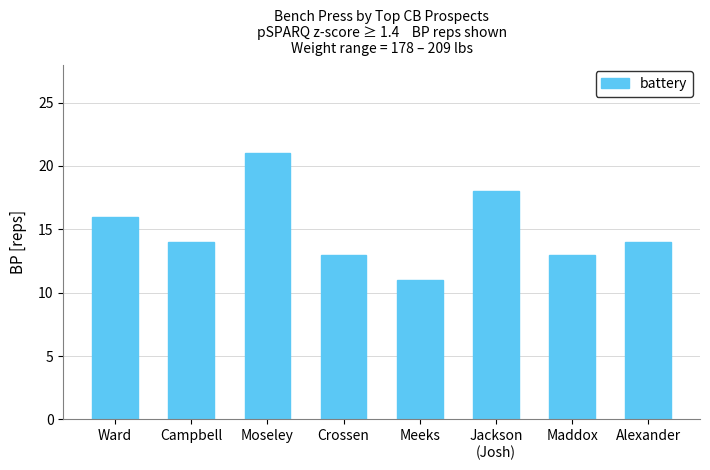

What is the smallest value displayed?

11